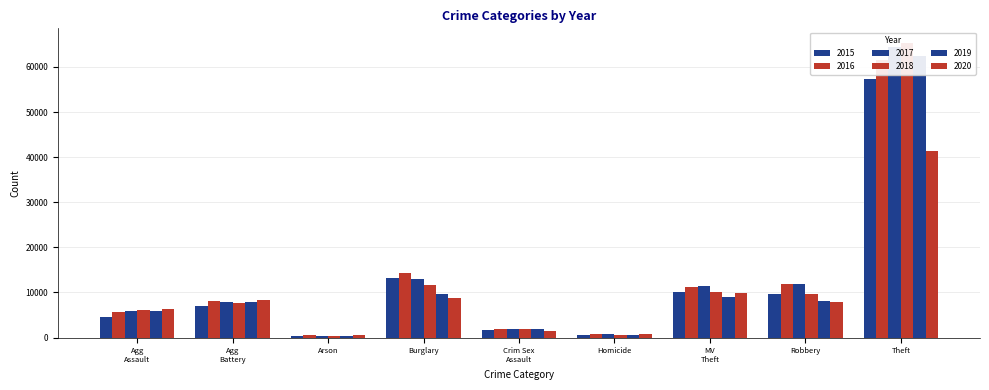

At which category is the sum across all series the highest?

Theft